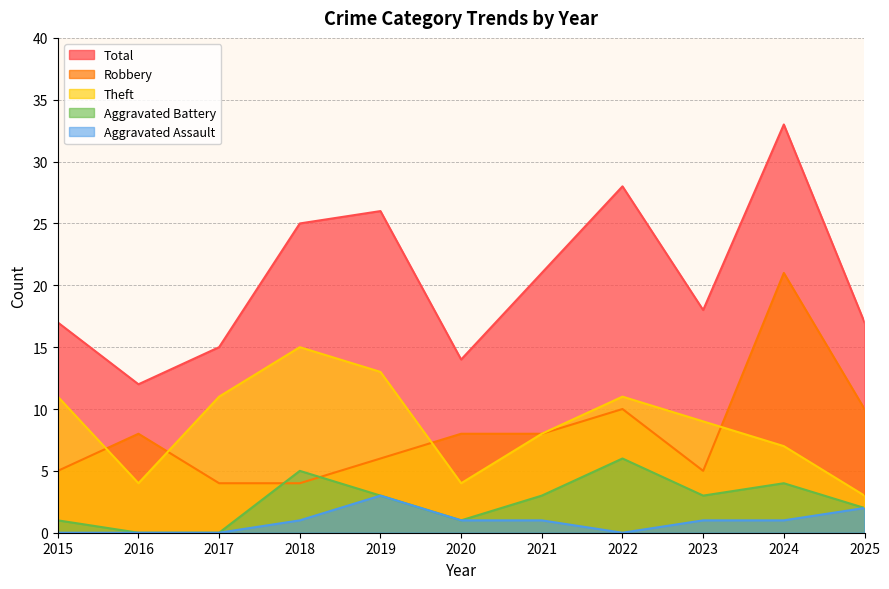

What is the difference between the second highest and second lowest values in the Aggravated Battery series?

5